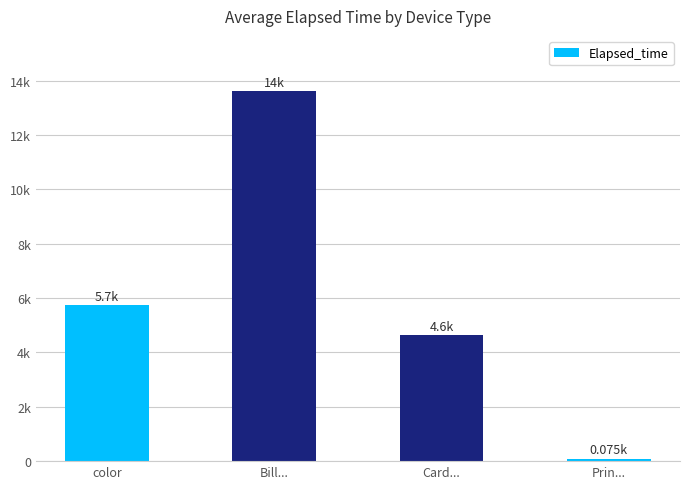

Does the chart contain any negative values?

No